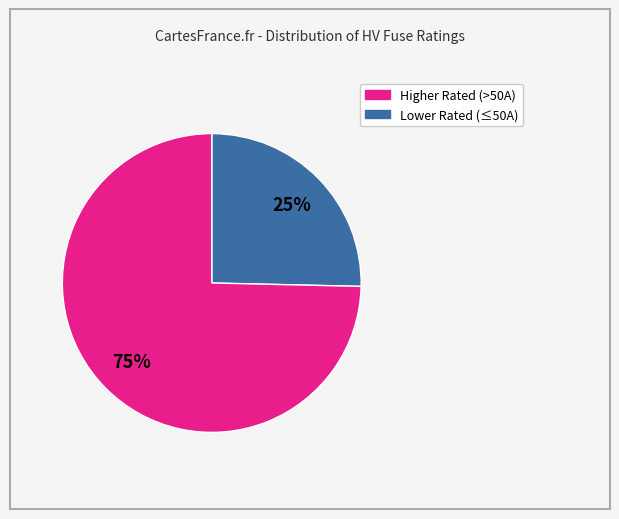

To the nearest percent, what is the average slice percentage?

50%